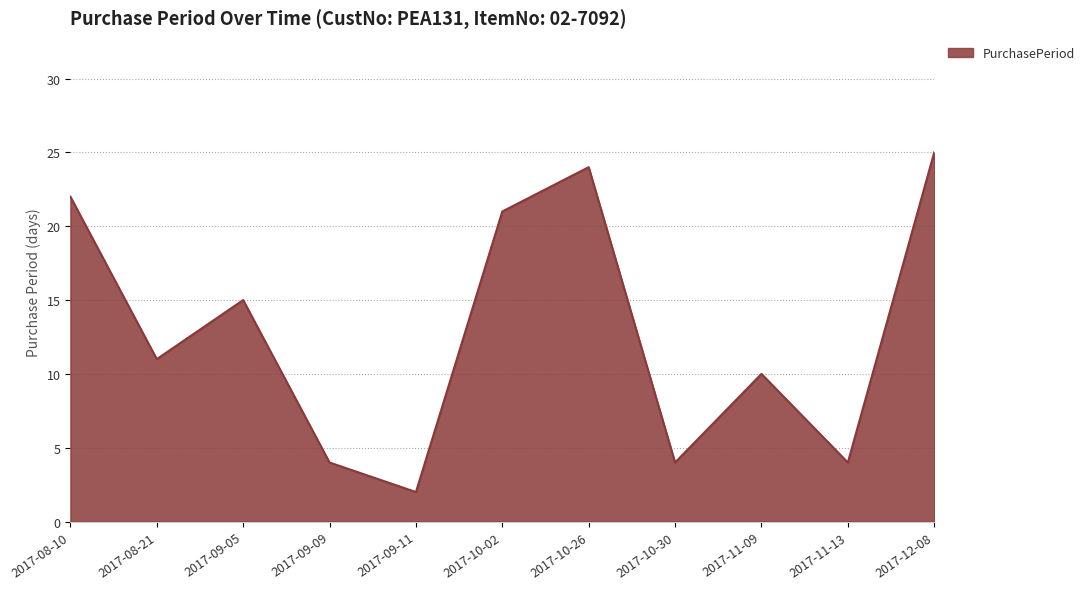

Reading left to right, extract all data points from this chart.

22	11	15	4	2	21	24	4	10	4	25